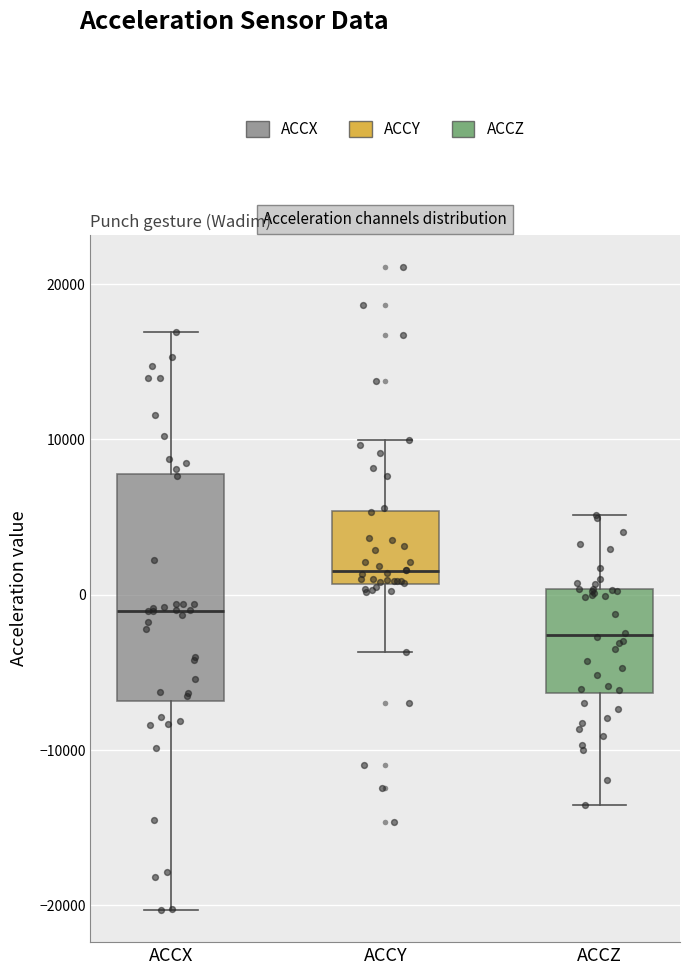

Which box has the highest median line?

ACCY